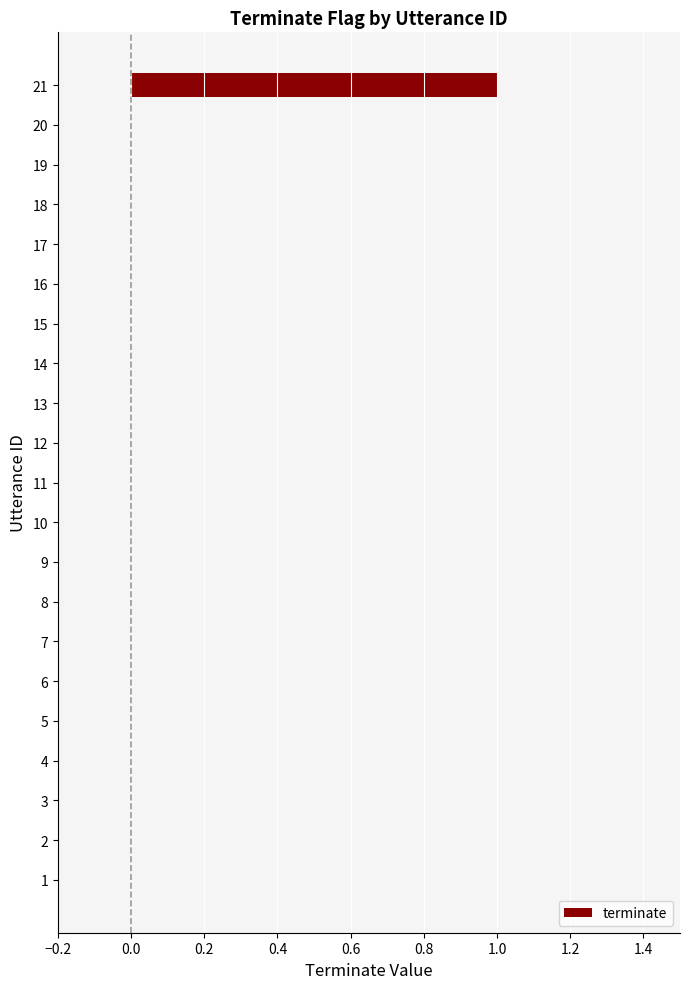

Reading top to bottom, transcribe all the data shown in this chart.

21=1	20=0	19=0	18=0	17=0	16=0	15=0	14=0	13=0	12=0	11=0	10=0	9=0	8=0	7=0	6=0	5=0	4=0	3=0	2=0	1=0